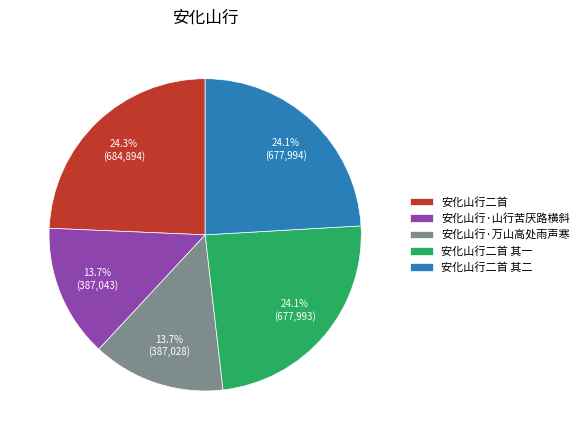

Is it true that 安化山行二首 其一 is 37% of the pie?

False